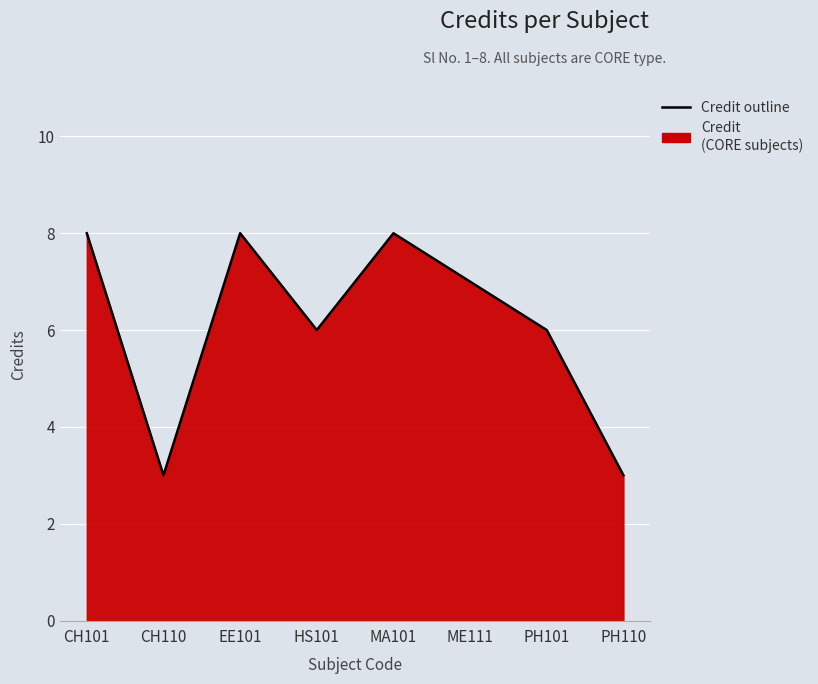

Reading left to right, what are all the values shown in this chart?

CH101=8	CH110=3	EE101=8	HS101=6	MA101=8	ME111=7	PH101=6	PH110=3